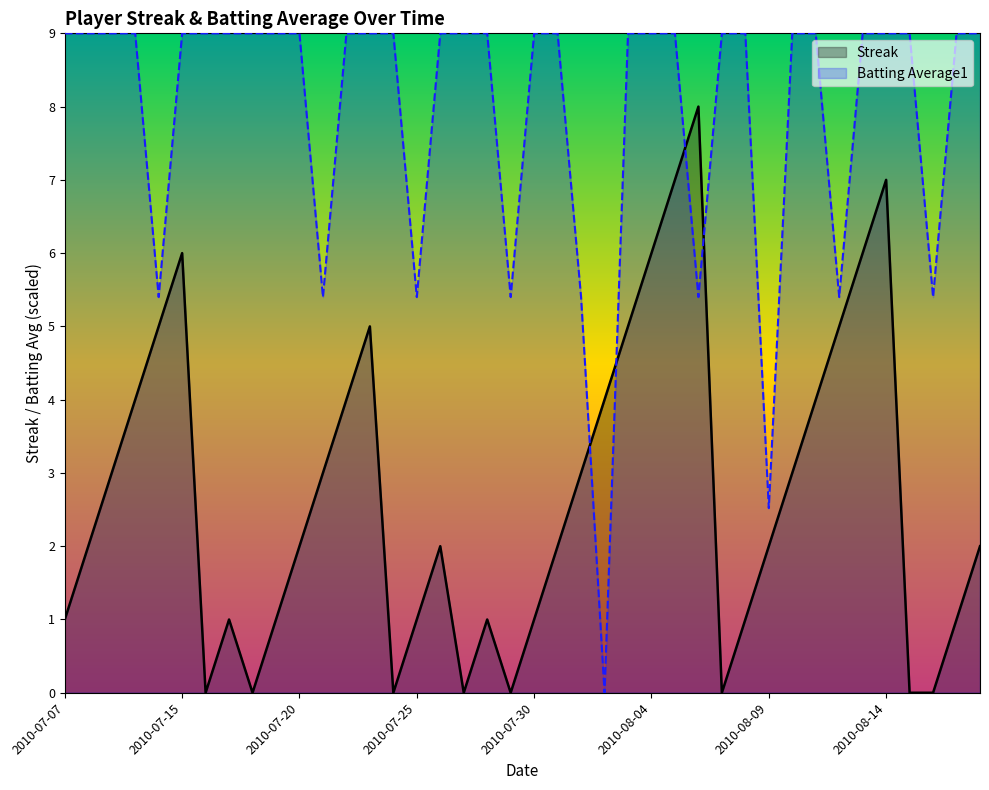

True or false: Streak has more than 2 points higher than both neighbors.

True